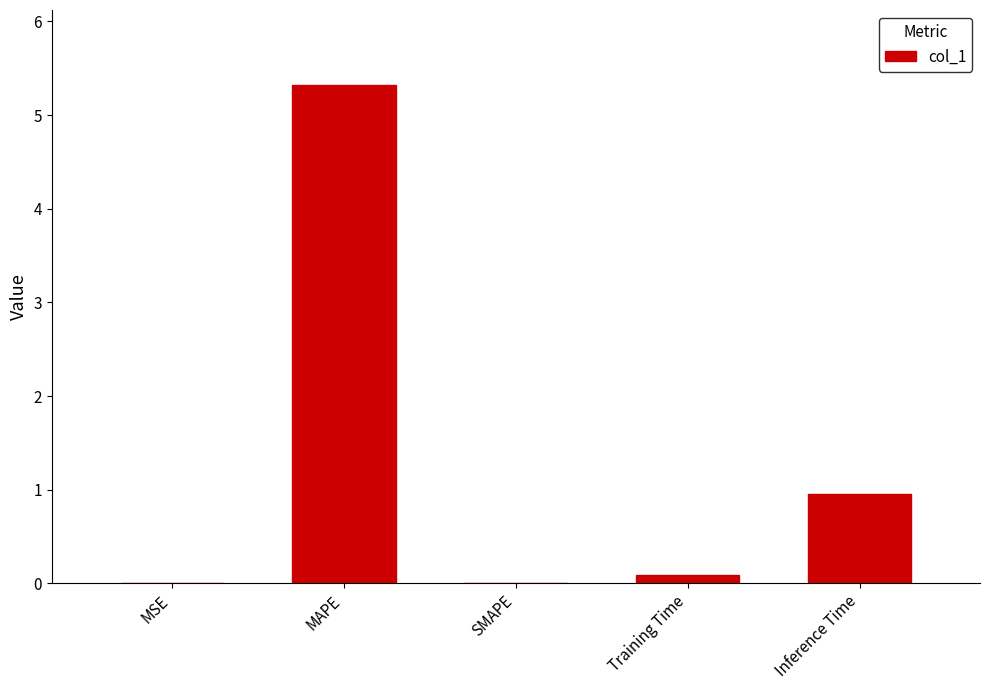

At which label is the value closest to 2?

Inference Time